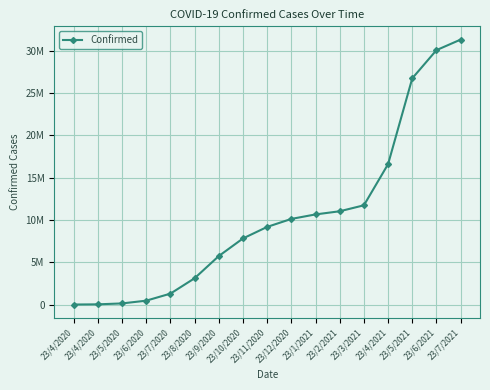

Reading left to right, extract all data points from this chart.

23/4/2020=497	23/4/2020=23040	23/5/2020=131425	23/6/2020=456117	23/7/2020=1288114	23/8/2020=3105188	23/9/2020=5730182	23/10/2020=7813670	23/11/2020=9177755	23/12/2020=10124026	23/1/2021=10655444	23/2/2021=11029547	23/3/2021=11733595	23/4/2021=16602968	23/5/2021=26751805	23/6/2021=30082194	23/7/2021=31331207